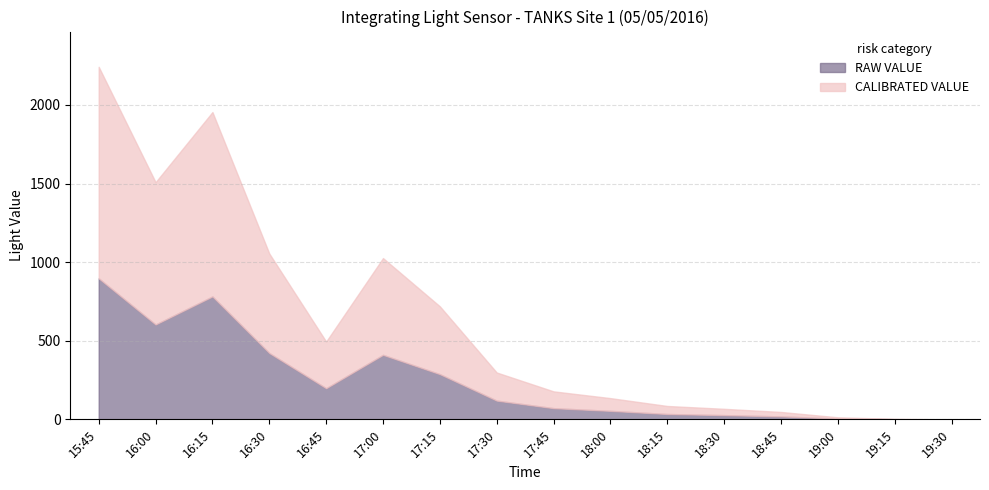

What is the label of the 12th point from the left?

18:30